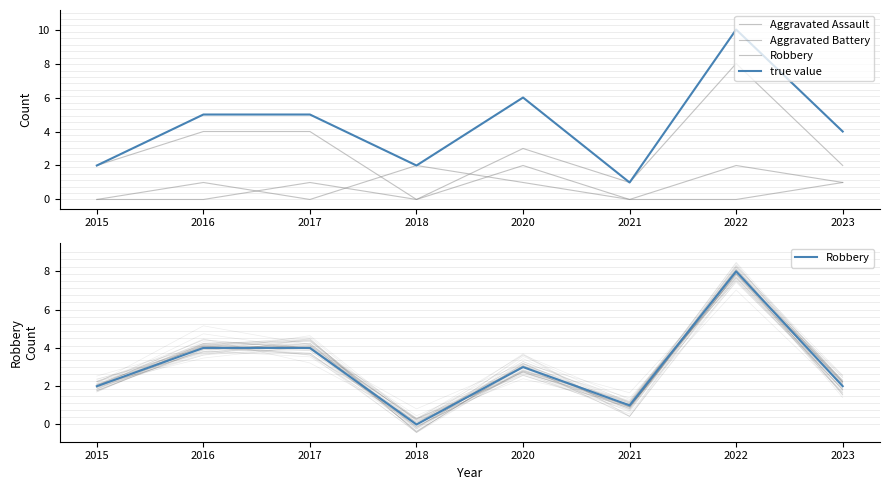

How many data points does each series have?

8